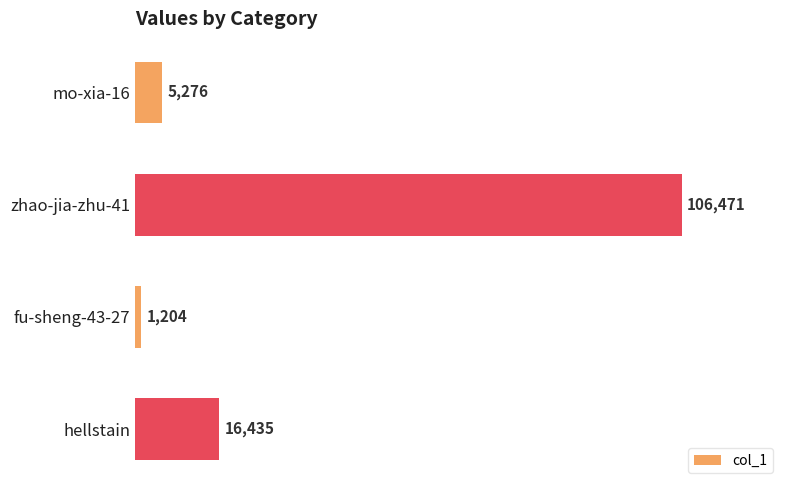

What is the change in value from fu-sheng-43-27 to hellstain?

+15231